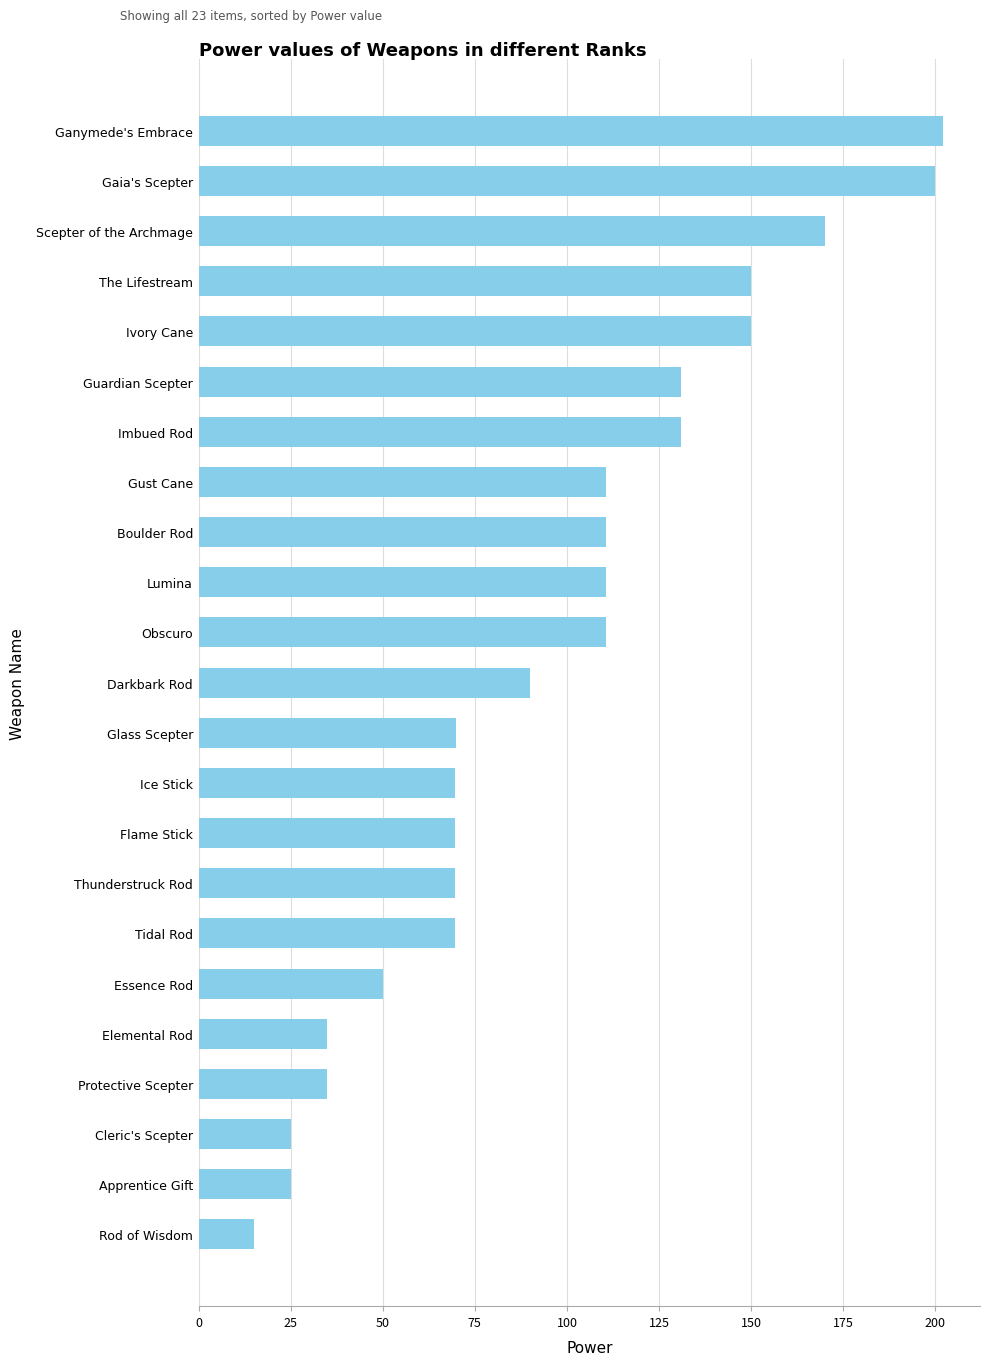

The chart shows a value of 59.3 at Lumina. True or false?

False